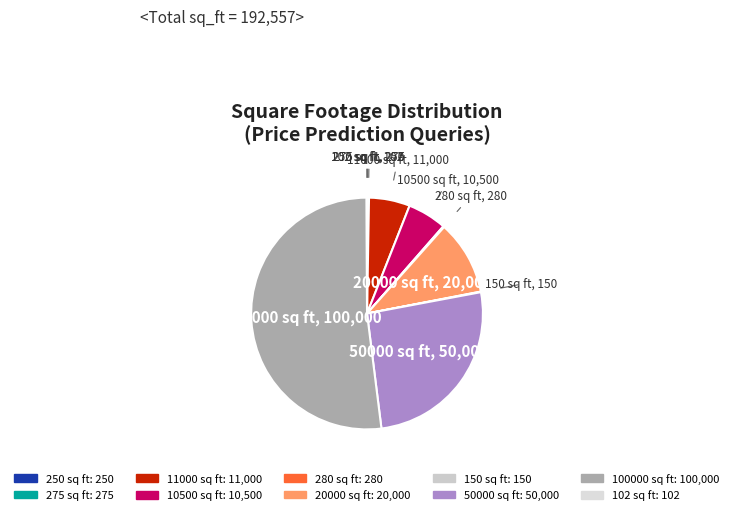

What is the largest slice in the pie chart?

100000 sq ft